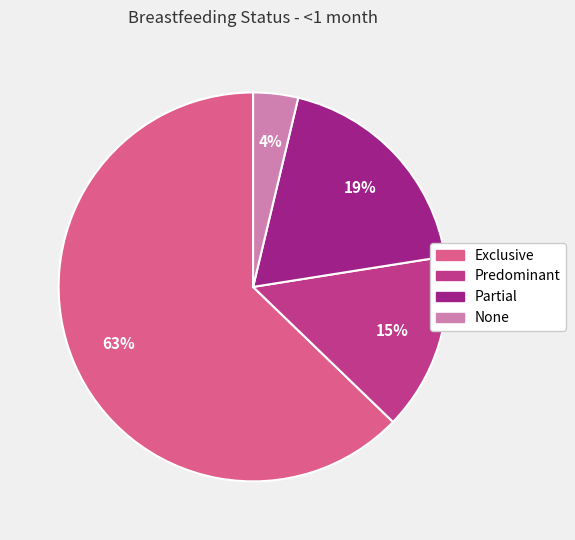

Which category has the biggest portion of the pie?

Exclusive